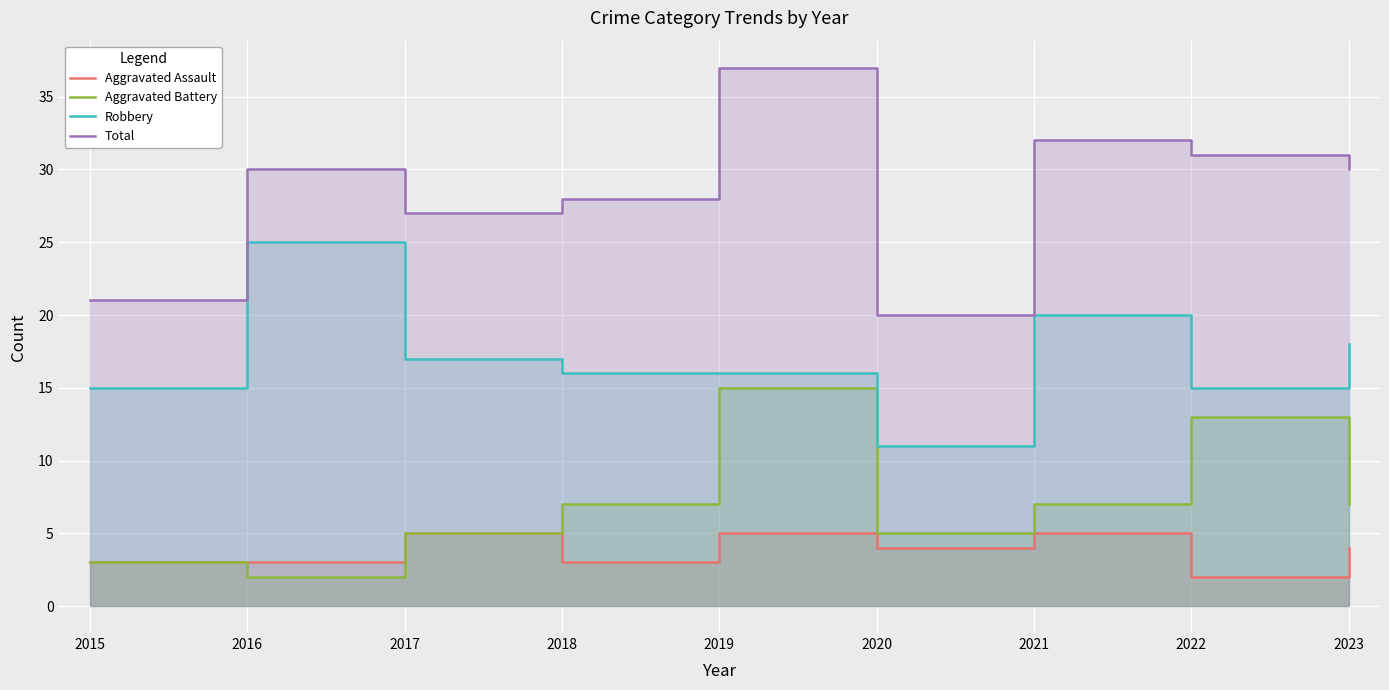

True or false: Aggravated Assault has more than 0 interior local peaks.

True